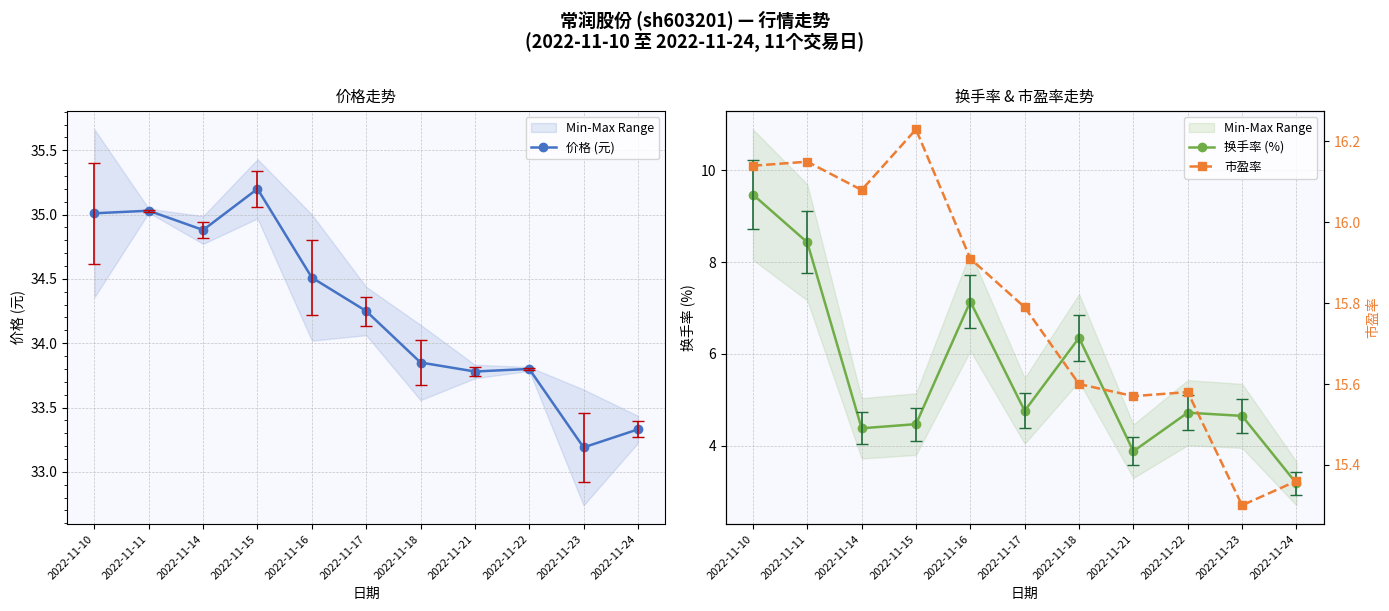

At which category does the chart reach its minimum across all series?

2022-11-24